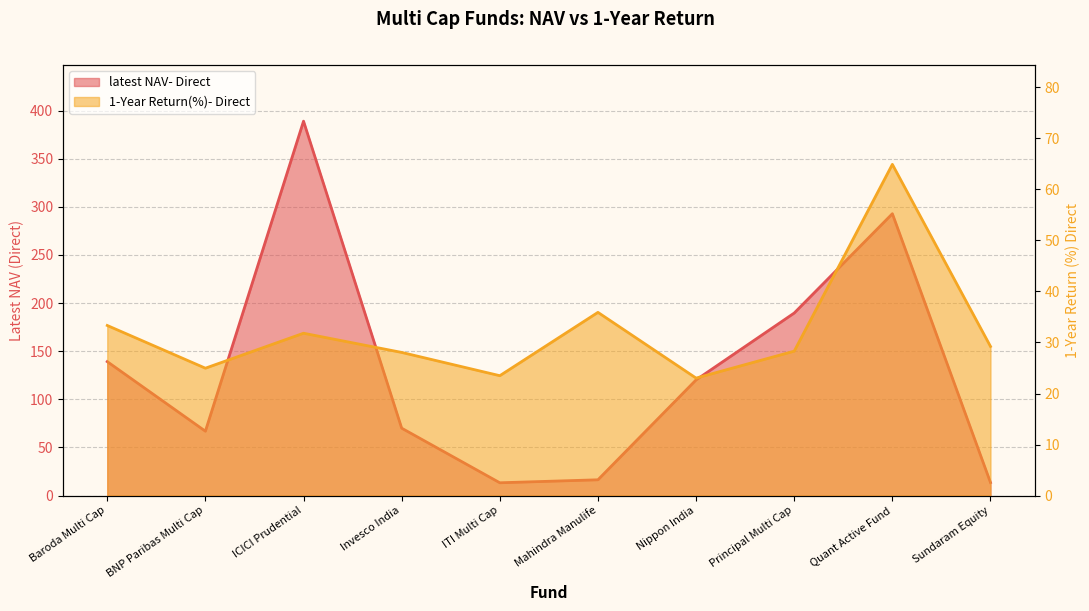

Reading left to right, list all the values displayed in this chart.

latest NAV- Direct: 139.2	66.9	389.1	70.0	13.3	16.4	120.2	189.7	292.9	13.5
1-Year Return(%)- Direct: 33.3	25.0	31.8	28.1	23.5	35.9	23.0	28.3	64.9	29.2